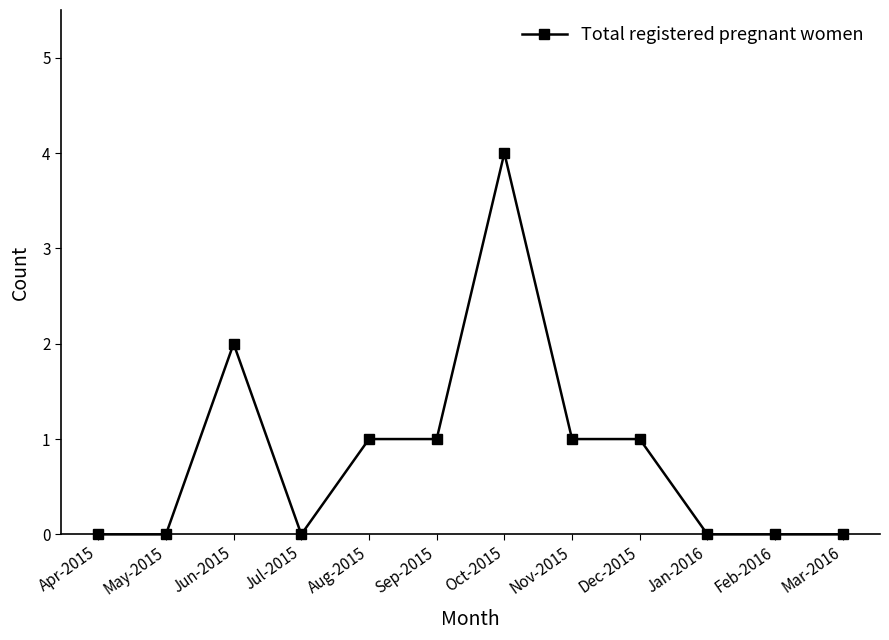

At which category does the chart reach its peak across all series?

Oct-2015